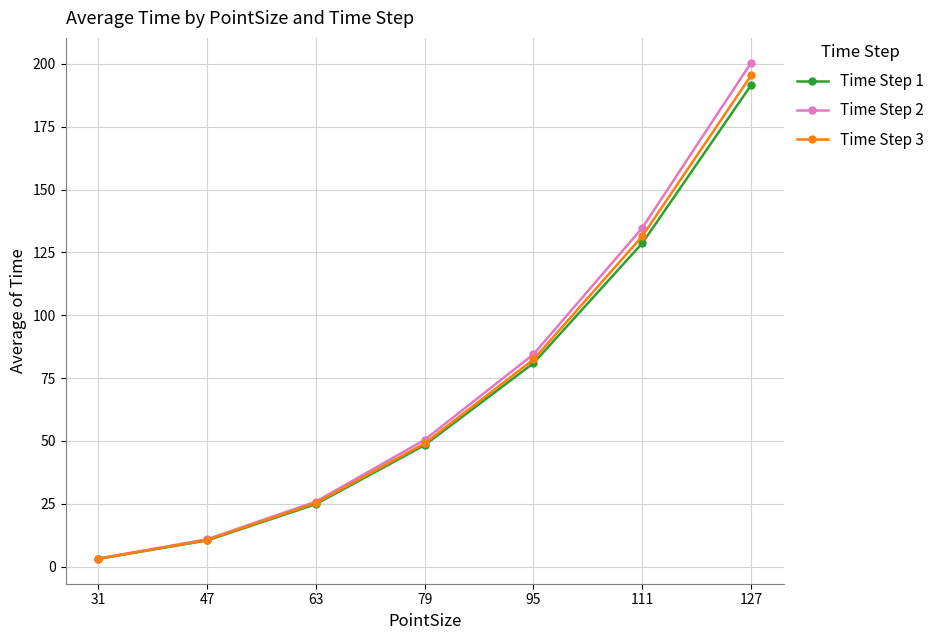

What is the sum of the Time Step 2 values at 127 and 111?

335.2